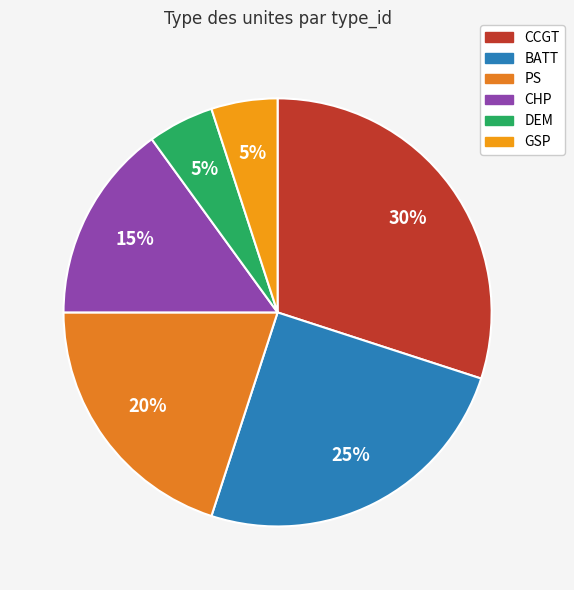

The GSP slice represents 1% of the pie. True or false?

False